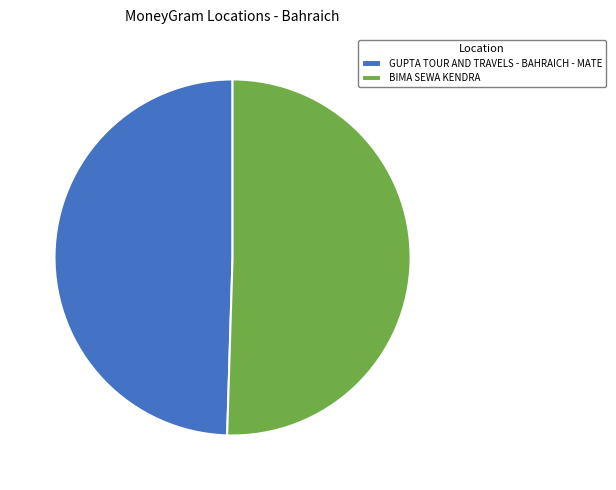

Rank the categories by value from lowest to highest.

GUPTA TOUR AND TRAVELS - BAHRAICH - MATE, BIMA SEWA KENDRA